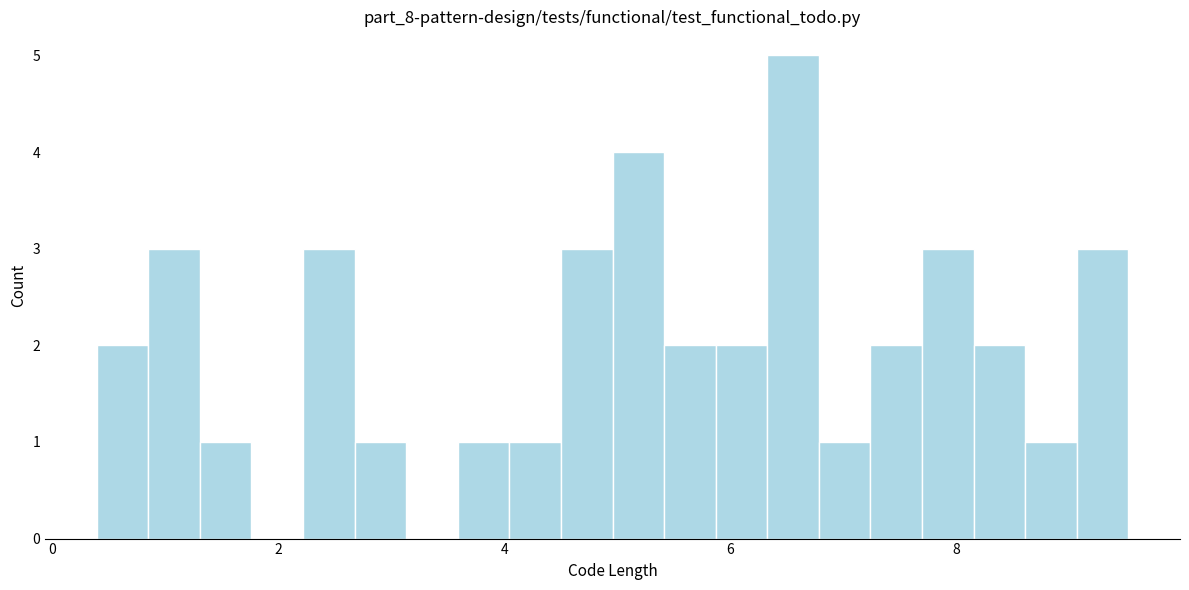

Read against the x-axis, roughly where is the centre of the tallest bar?

6.6